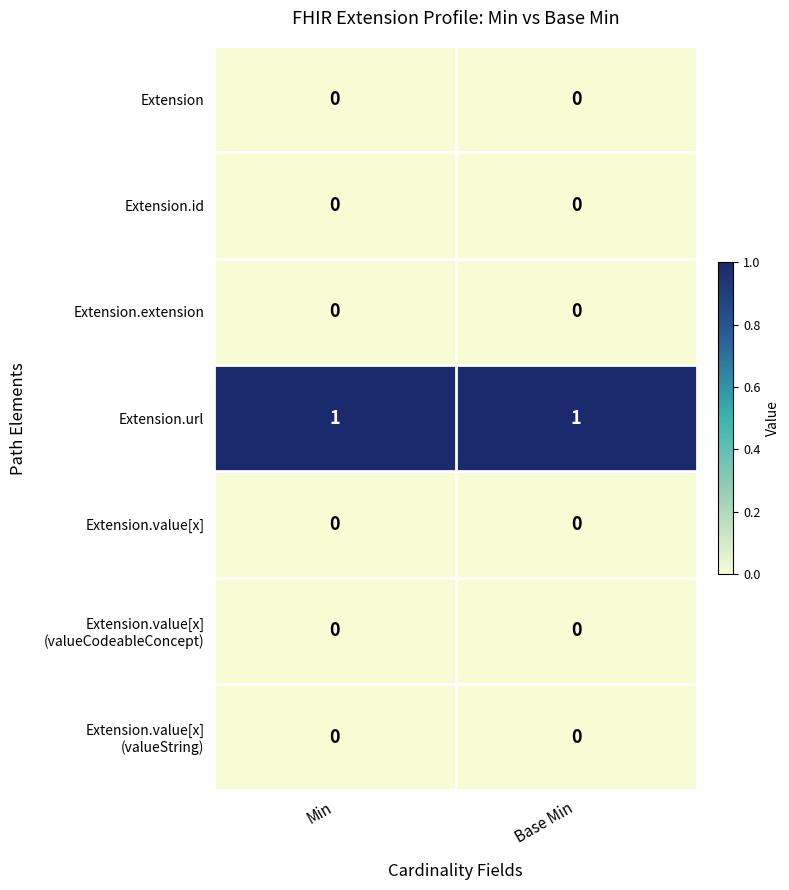

Is it true that Extension.value[x] equals 0 at Min?

True